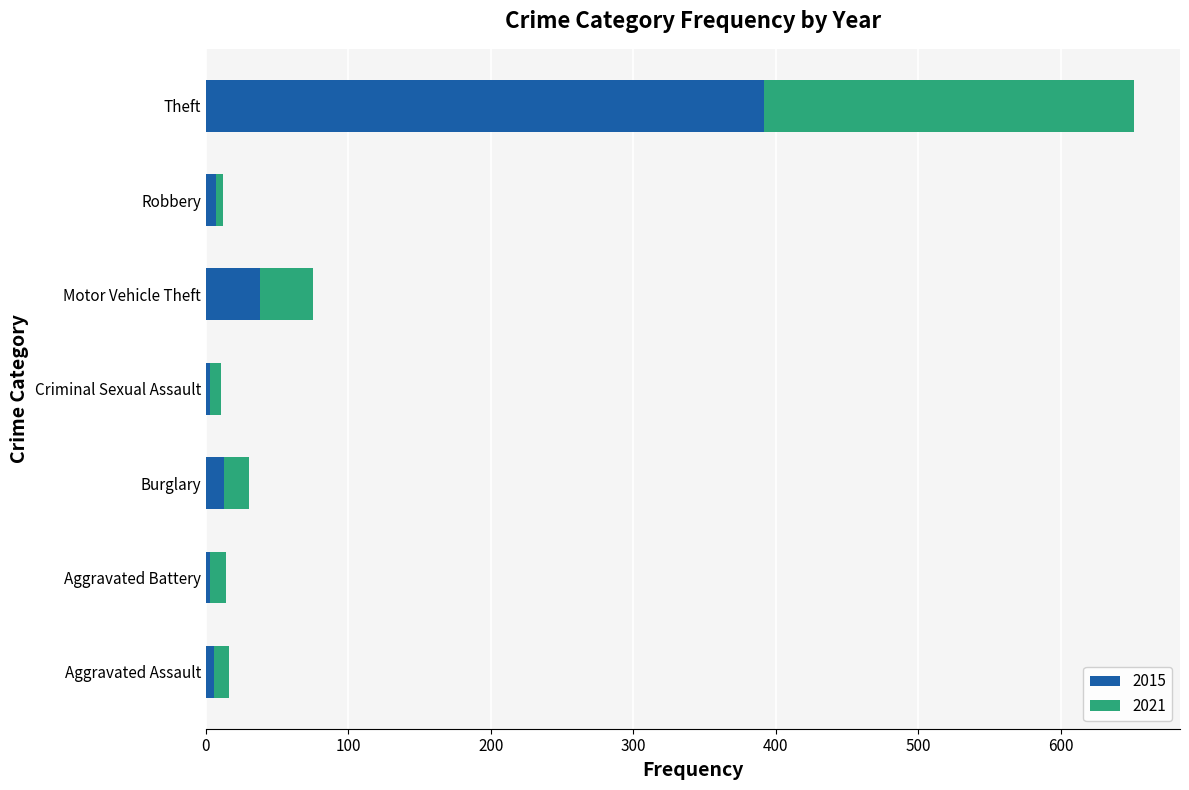

Where is 2015 nearest to the value 197?

Motor Vehicle Theft